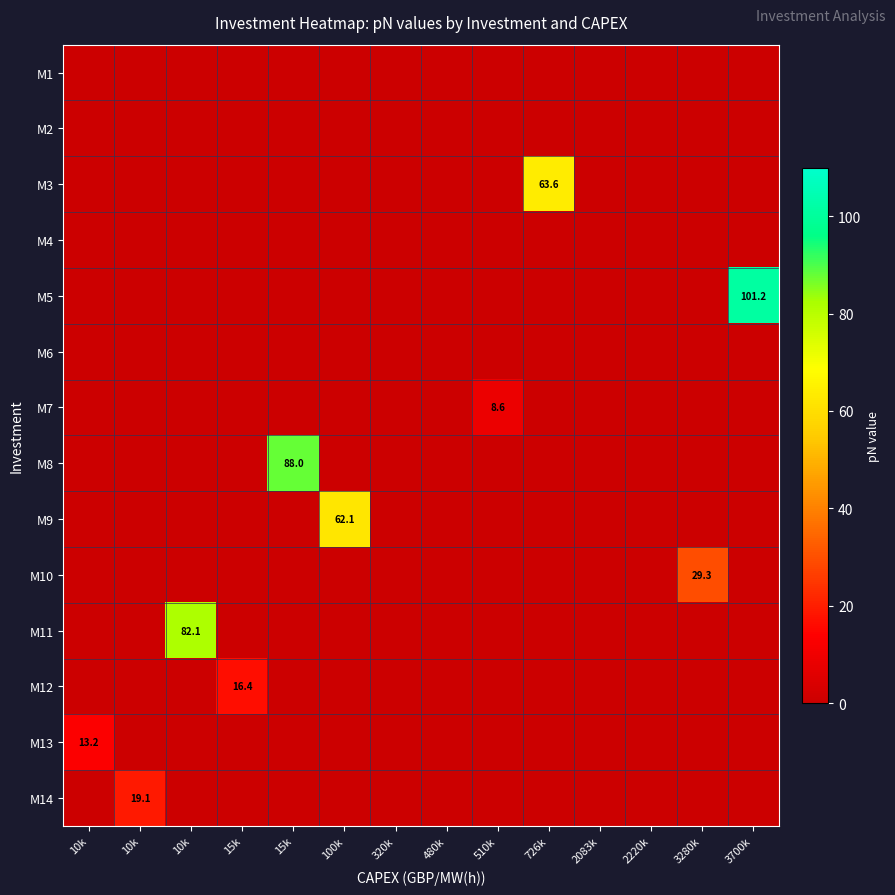

How many values in the M5 series exceed 0?

1